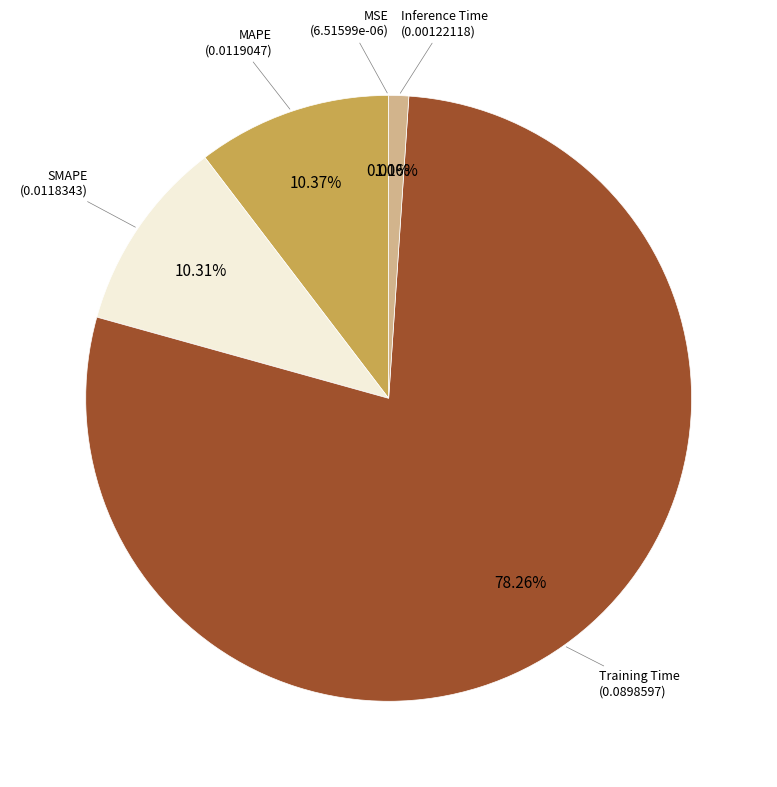

Which has a higher value, Training Time or MAPE?

Training Time